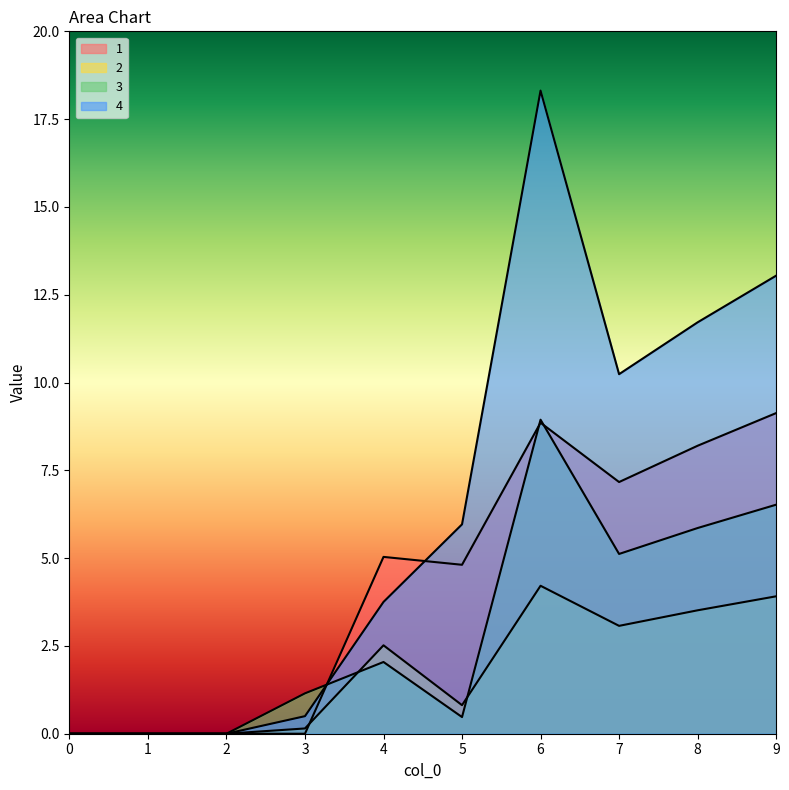

True or false: 2 and 4 intersect in this chart.

False